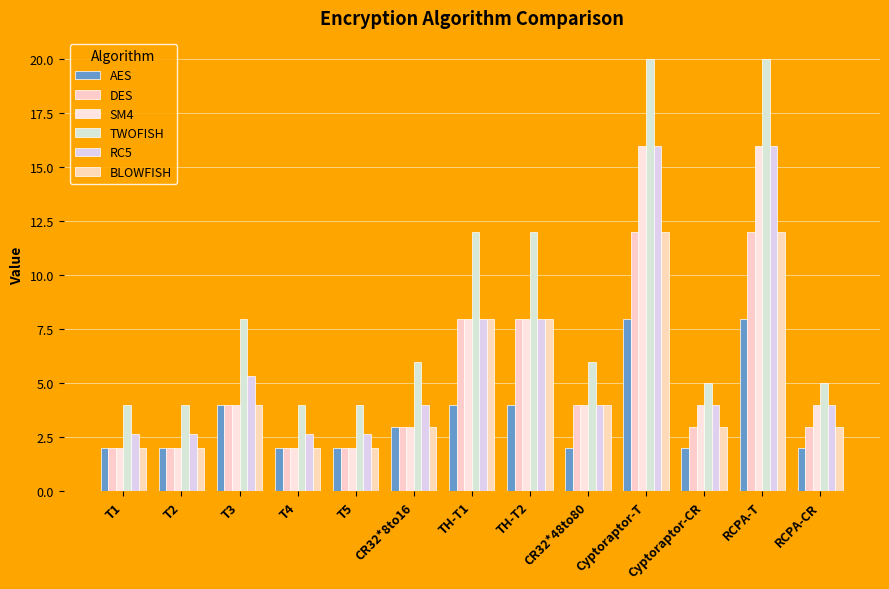

How many DES values are between 2 and 8?

11